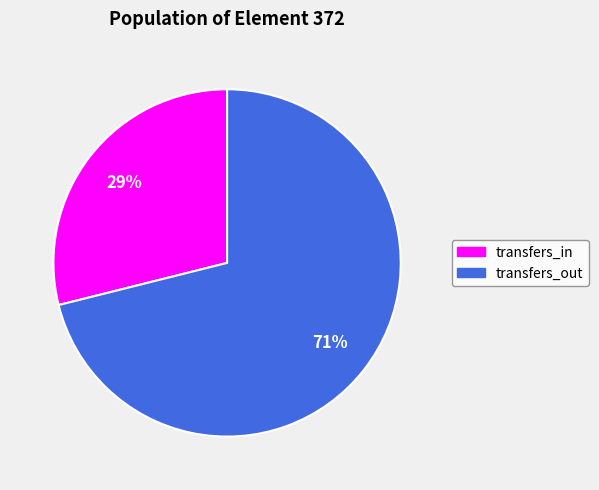

To the nearest percent, what is the average slice percentage?

50%